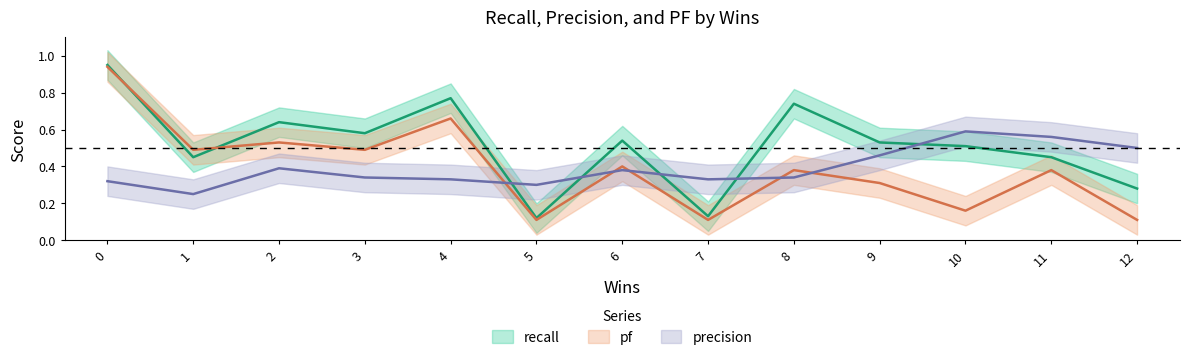

Reading left to right, what are all the values shown in this chart?

recall: 0.9	0.5	0.6	0.6	0.8	0.1	0.5	0.1	0.7	0.5	0.5	0.5	0.3
precision: 0.3	0.2	0.4	0.3	0.3	0.3	0.4	0.3	0.3	0.5	0.6	0.6	0.5
pf: 0.9	0.5	0.5	0.5	0.7	0.1	0.4	0.1	0.4	0.3	0.2	0.4	0.1